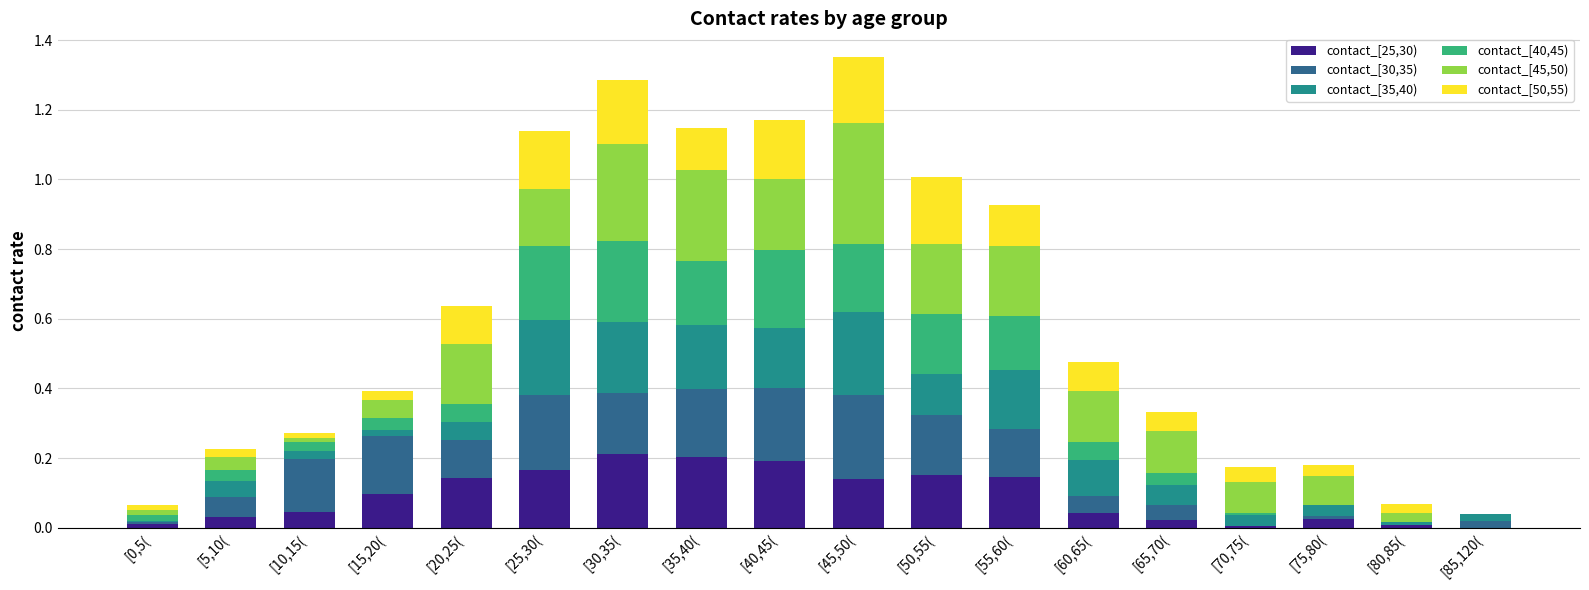

What is the label of the 14th bar from the right?

[20,25(